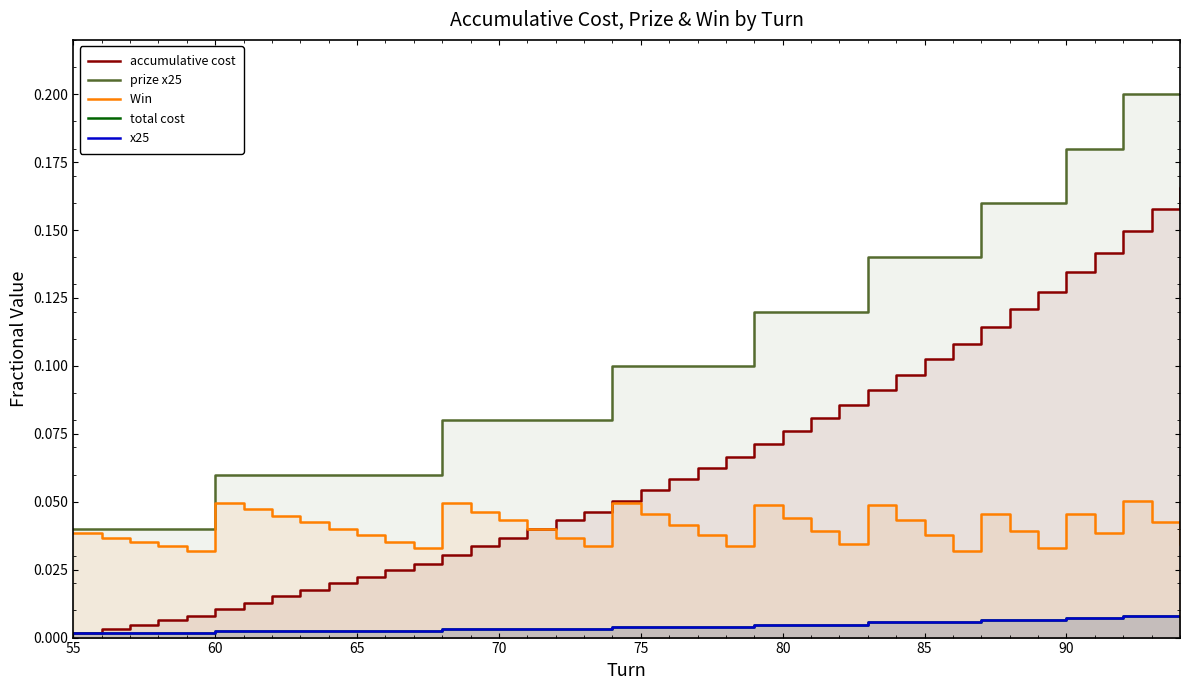

Does the chart display data point markers on the line(s)?

No